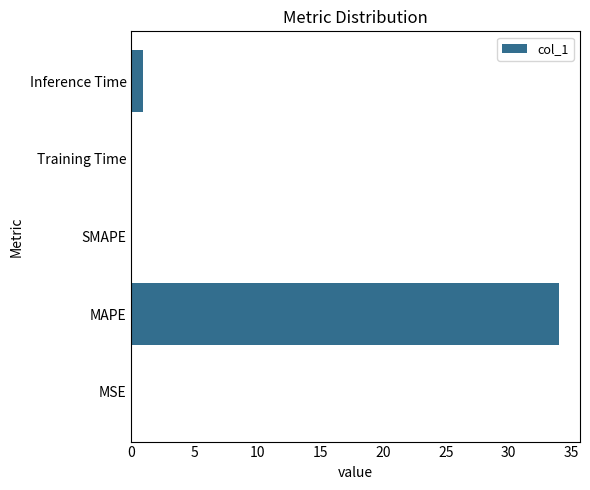

Between Training Time and MAPE, which is larger?

MAPE